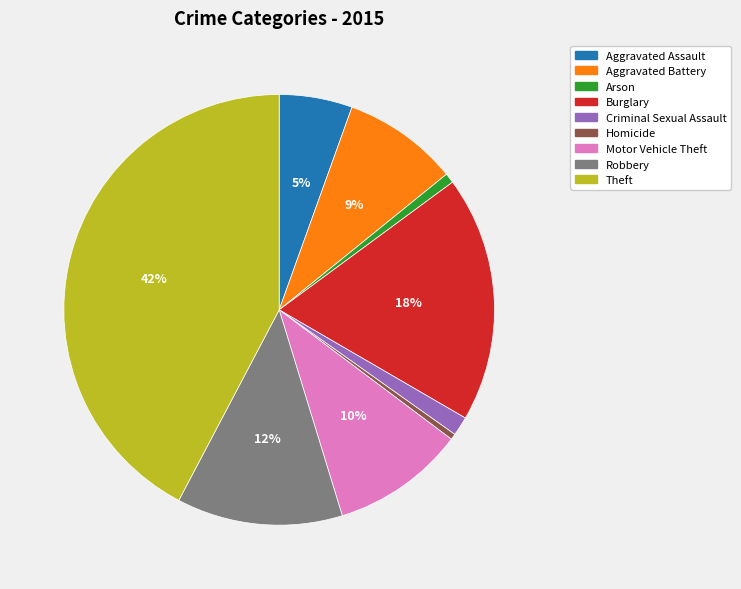

To the nearest percent, what is the combined percentage of Burglary and Robbery?

31%